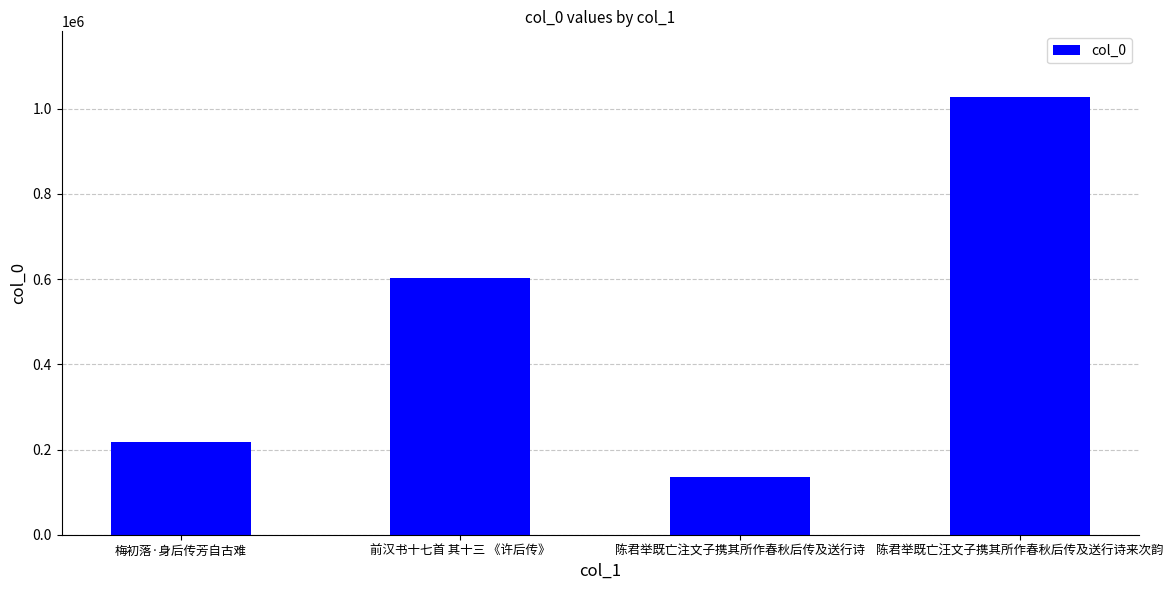

At which label is the value closest to 581278?

前汉书十七首 其十三 《许后传》